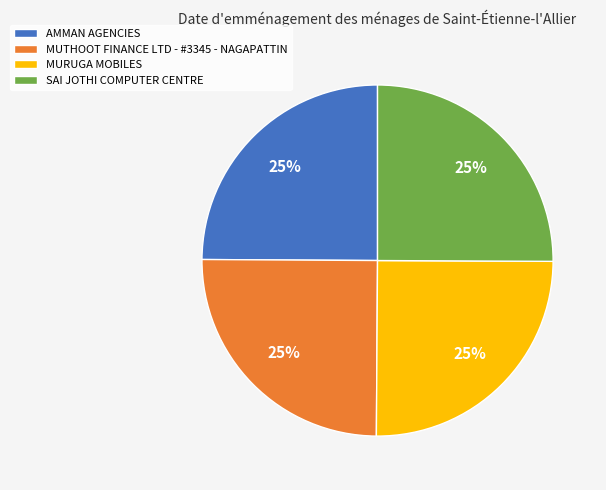

True or false: MURUGA MOBILES accounts for 33% of the total.

False